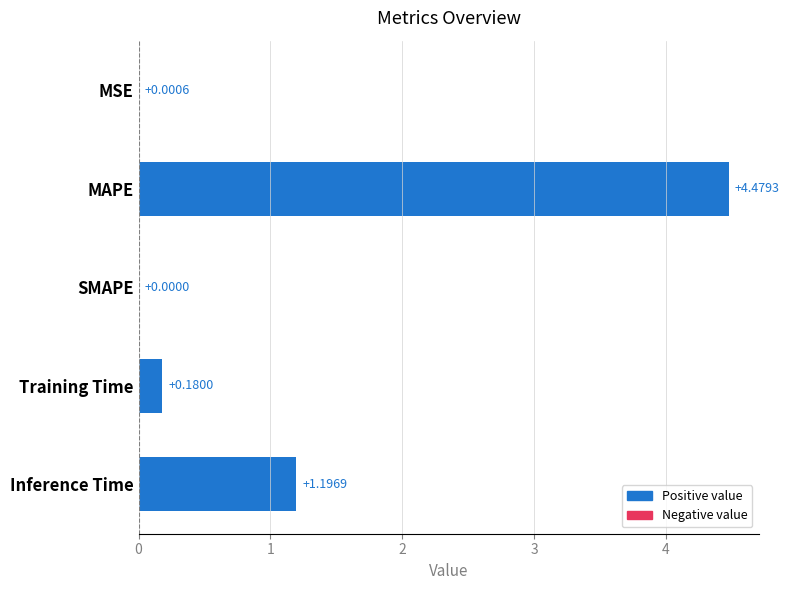

Which category has the highest value across all series?

MAPE